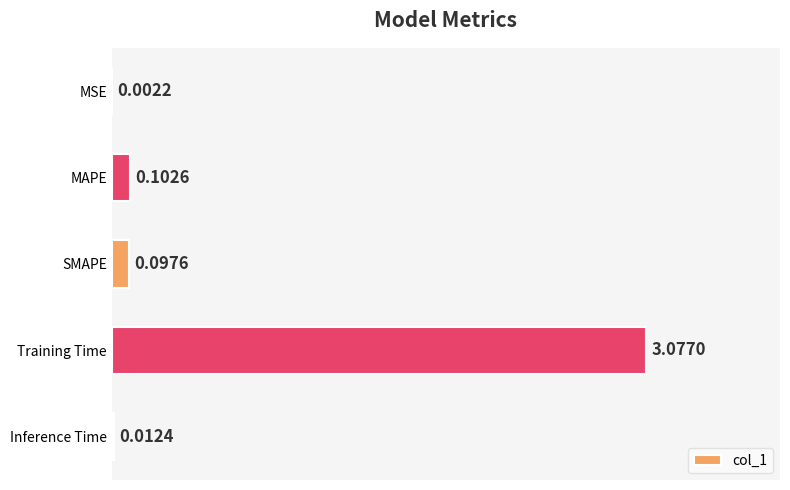

What is the sum of all values?

3.3